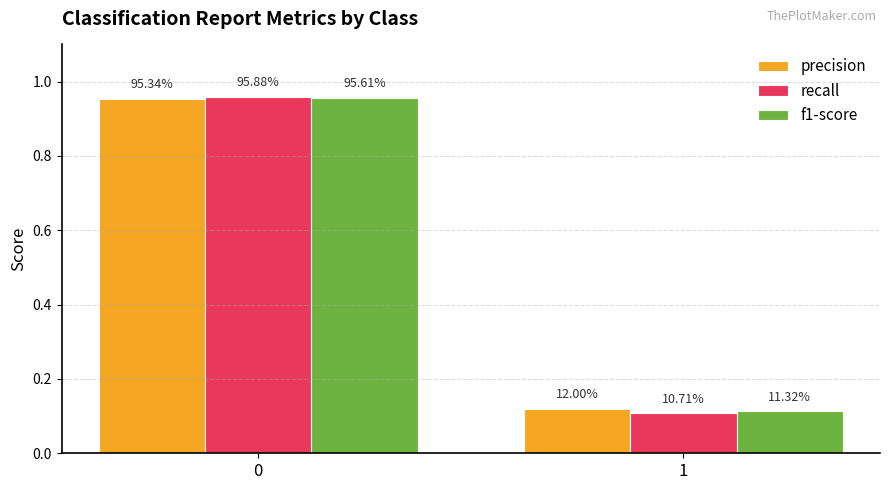

What are all the series names shown in the legend?

precision, recall, f1-score